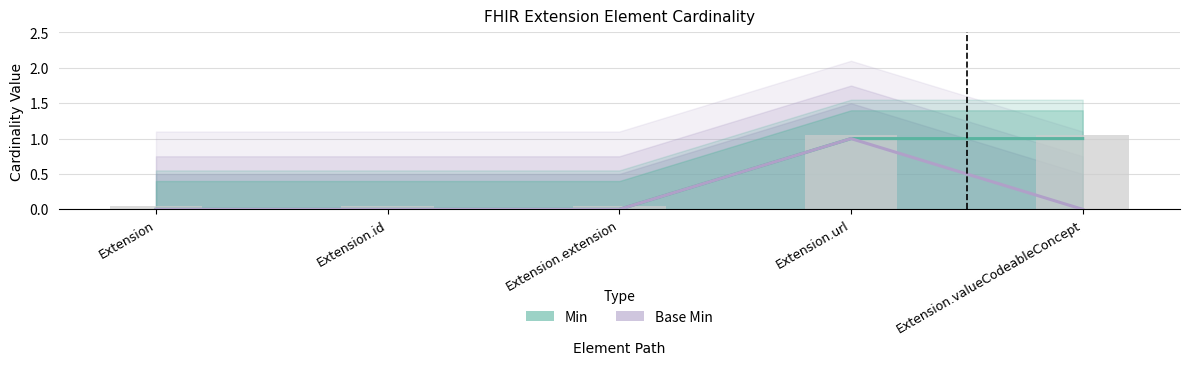

What position from the right is Extension.valueCodeableConcept?

1